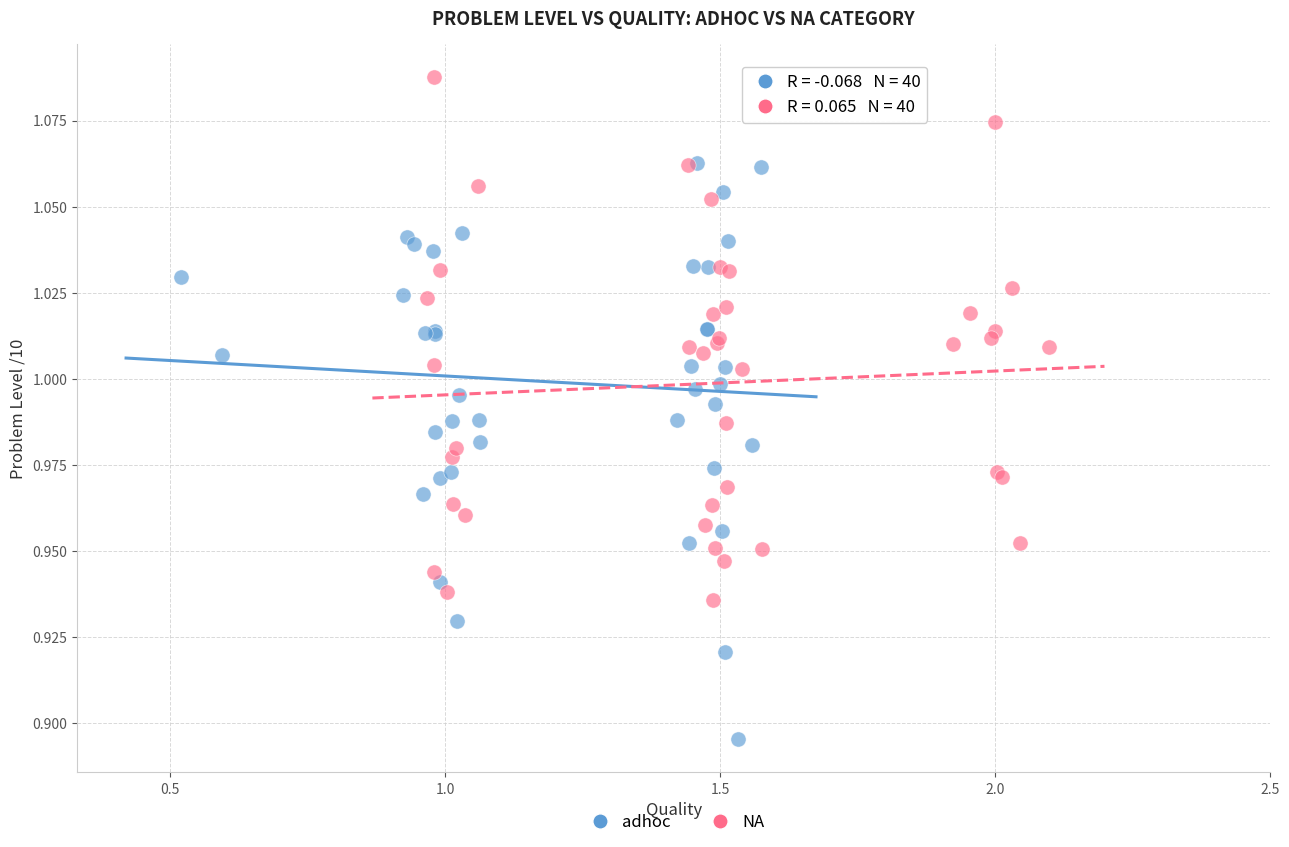

Which series has the widest spread of Y values?

adhoc